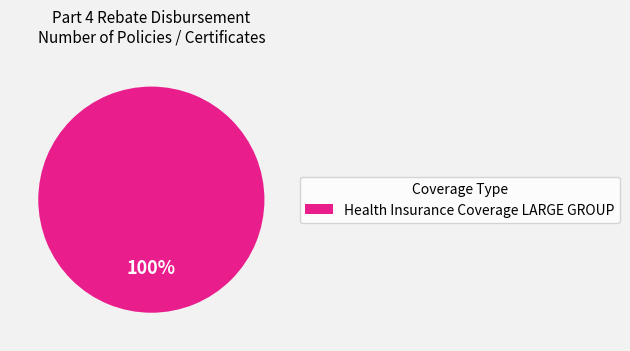

Is there any slice that represents more than half of the pie?

Yes